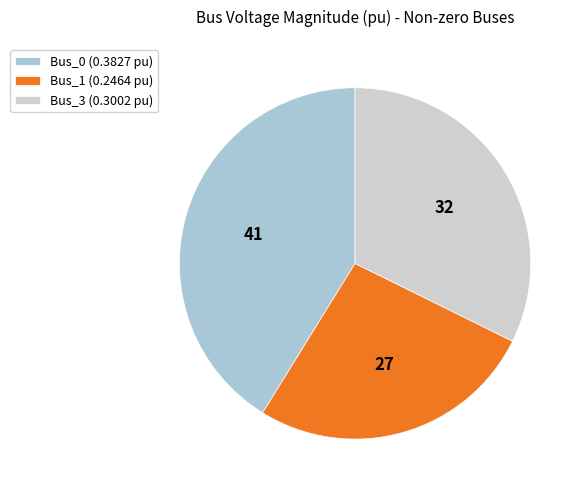

Which has a higher value, Bus_0 (0.3827 pu) or Bus_1 (0.2464 pu)?

Bus_0 (0.3827 pu)